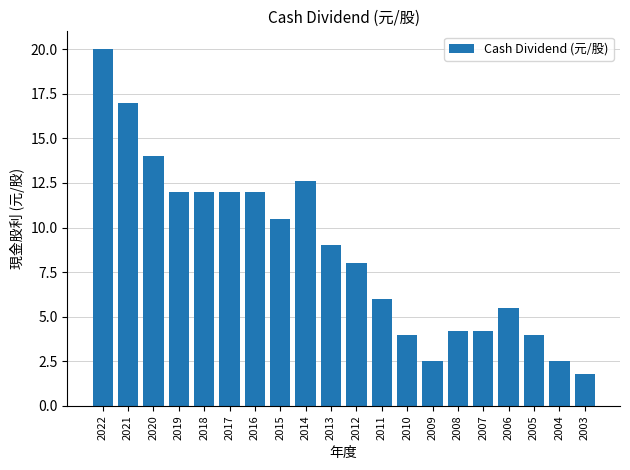

What is the greatest value displayed?

20.0